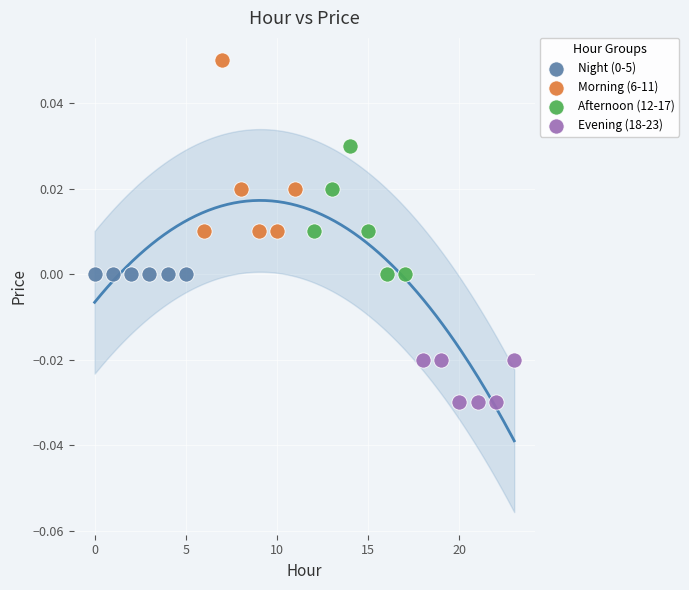

Which series contains the highest Y value?

Morning (6-11)